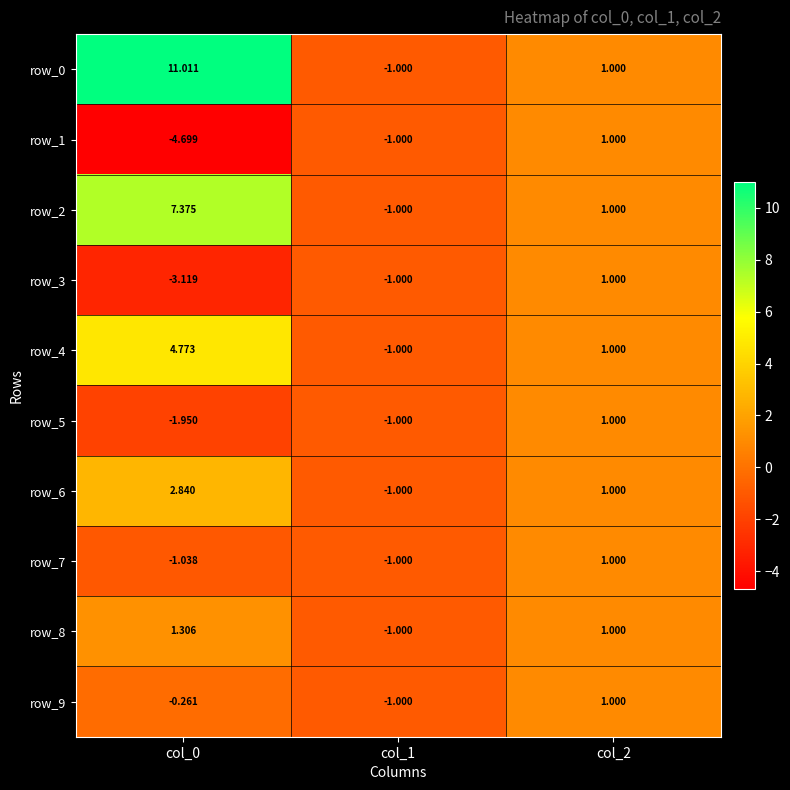

What is the difference between the maximum and minimum values in the row_0 series?

12.0